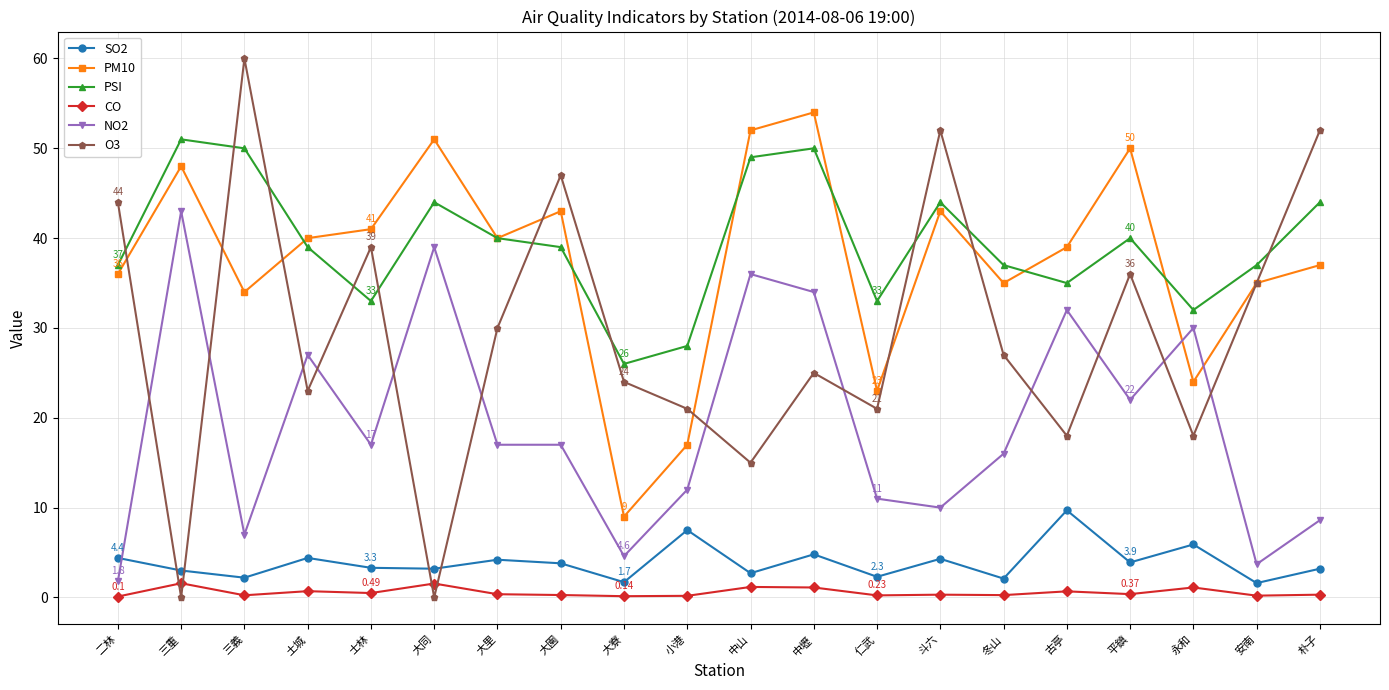

What is the spread (max minus min) of values at 斗六?

51.7